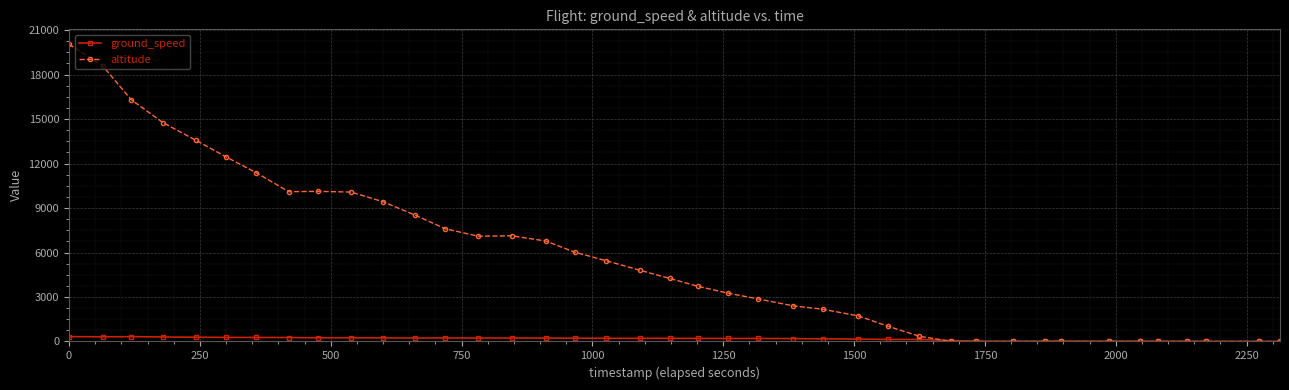

True or false: ground_speed has more than 1 interior local peaks.

True